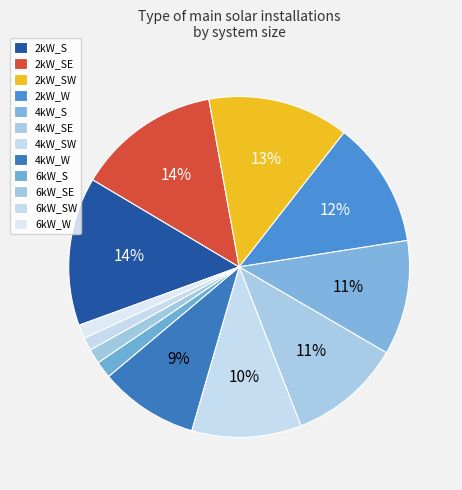

How many segments does this pie chart have?

12